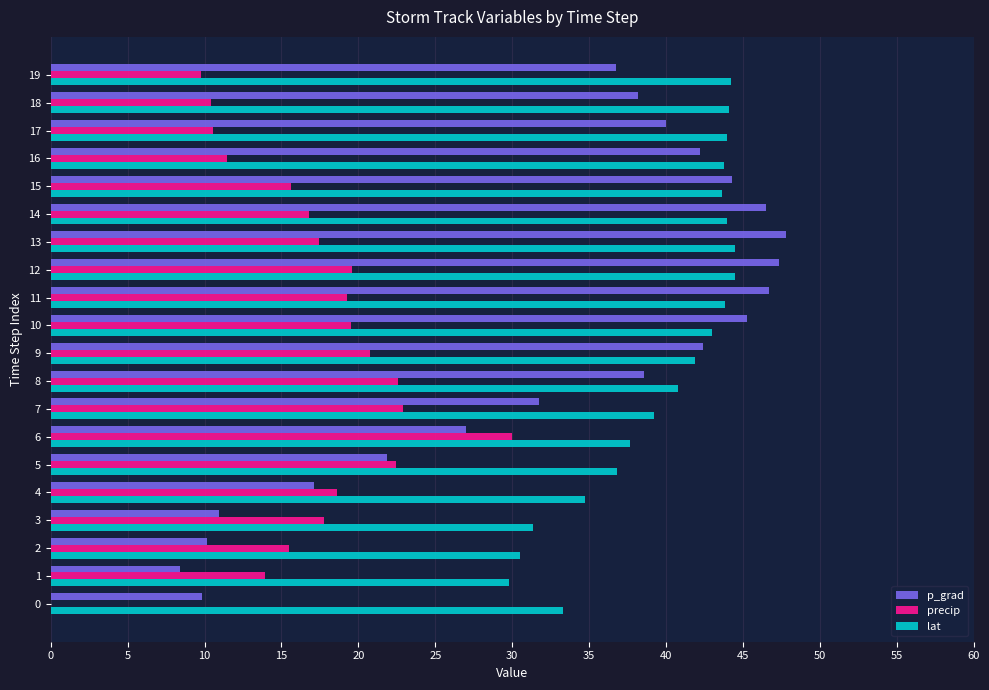

At which label does precip reach its peak?

6